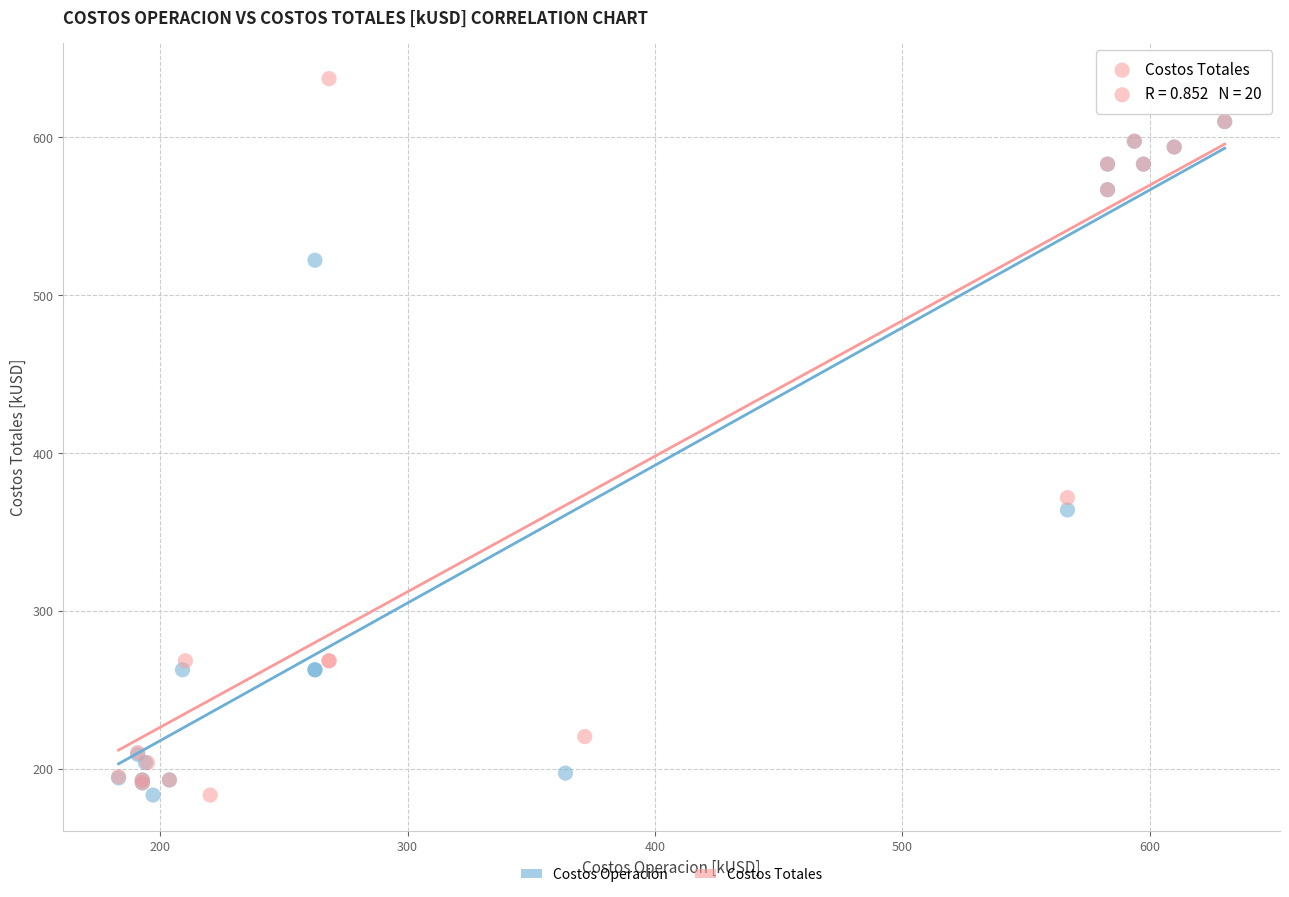

Which series has the largest Y range (max minus min)?

Costos Totales